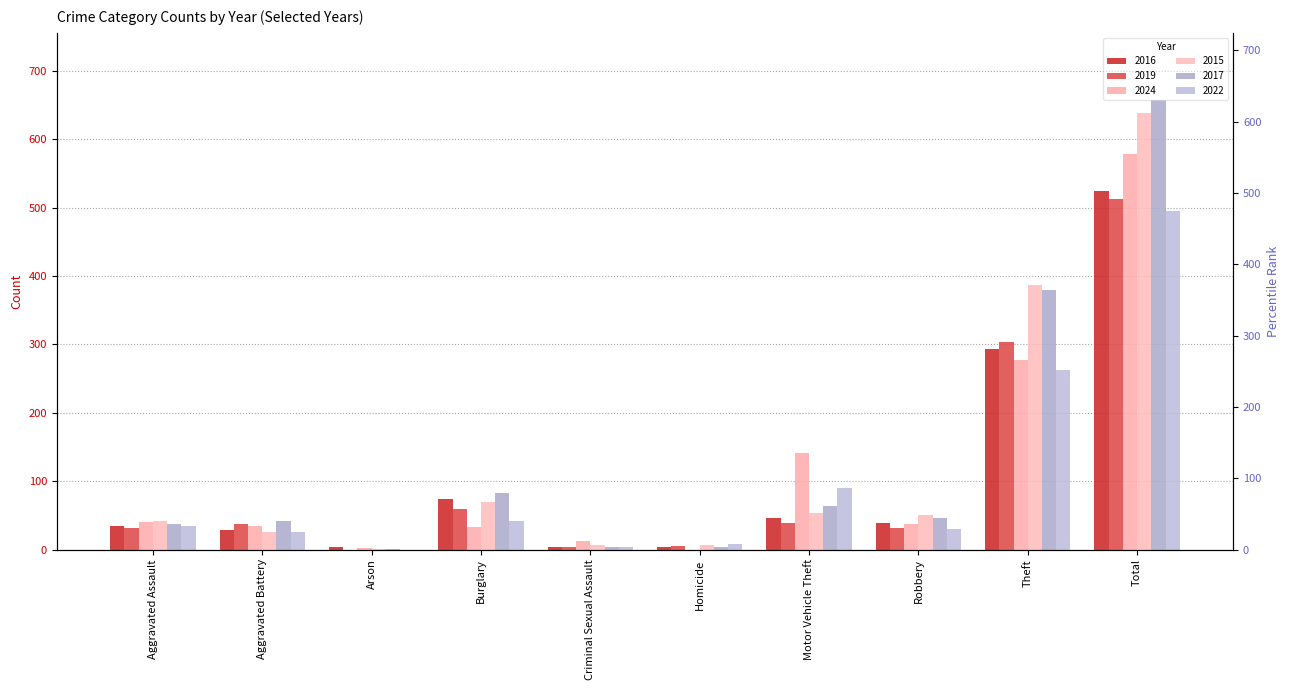

Does the chart contain any negative values?

No